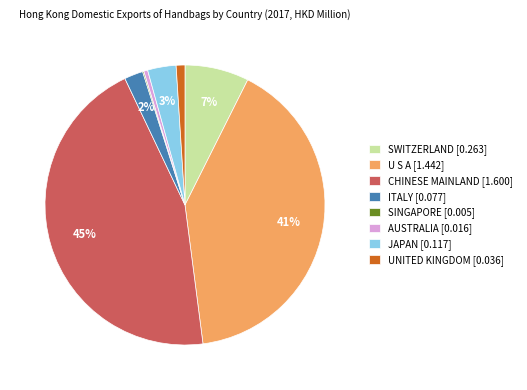

Does any single category account for the majority?

No